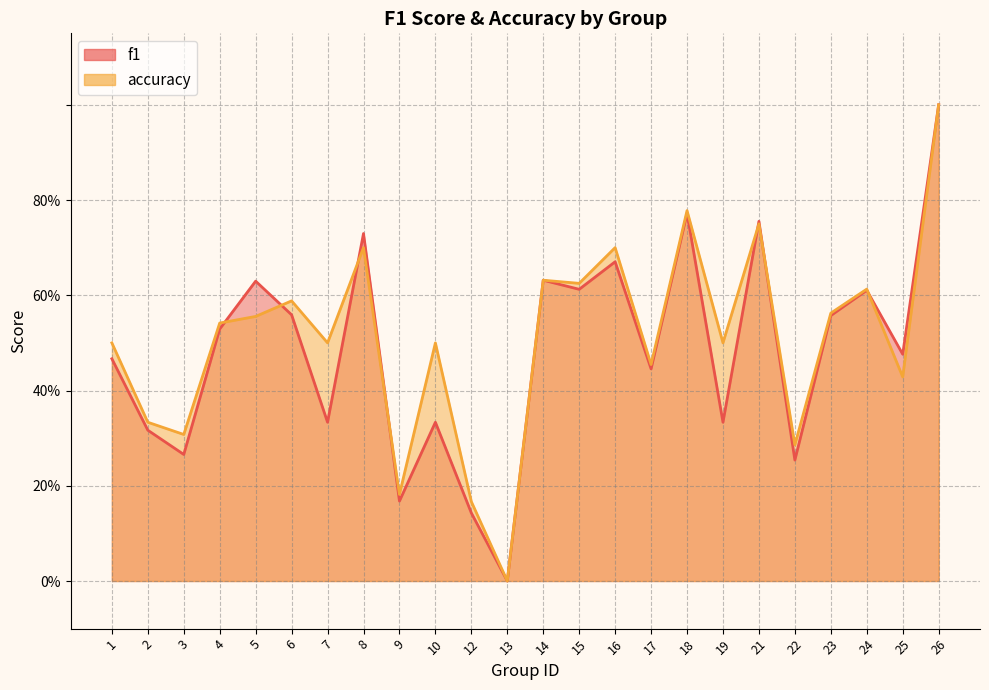

Reading right to left, transcribe all the data shown in this chart.

f1: 1.0	0.5	0.6	0.6	0.3	0.8	0.3	0.8	0.4	0.7	0.6	0.6	0.0	0.1	0.3	0.2	0.7	0.3	0.6	0.6	0.5	0.3	0.3	0.5
accuracy: 1.0	0.4	0.6	0.6	0.3	0.8	0.5	0.8	0.5	0.7	0.6	0.6	0.0	0.2	0.5	0.2	0.7	0.5	0.6	0.6	0.5	0.3	0.3	0.5